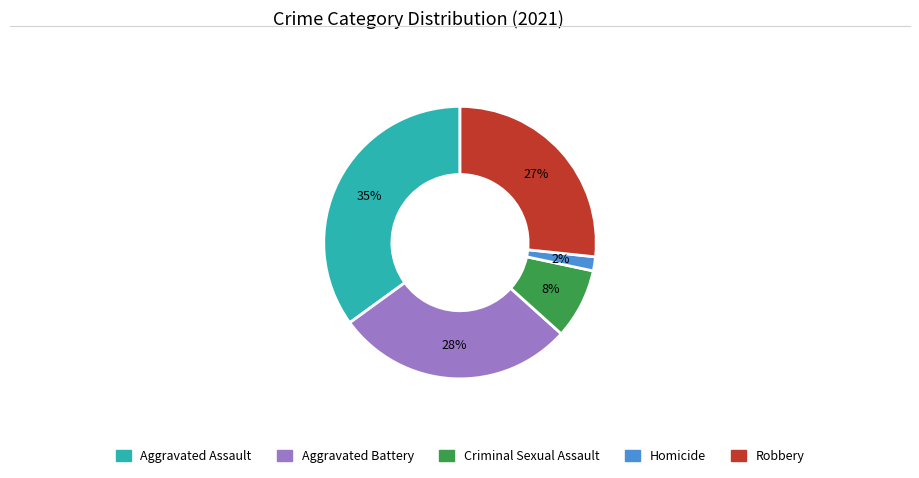

Which slice is the largest?

Aggravated Assault